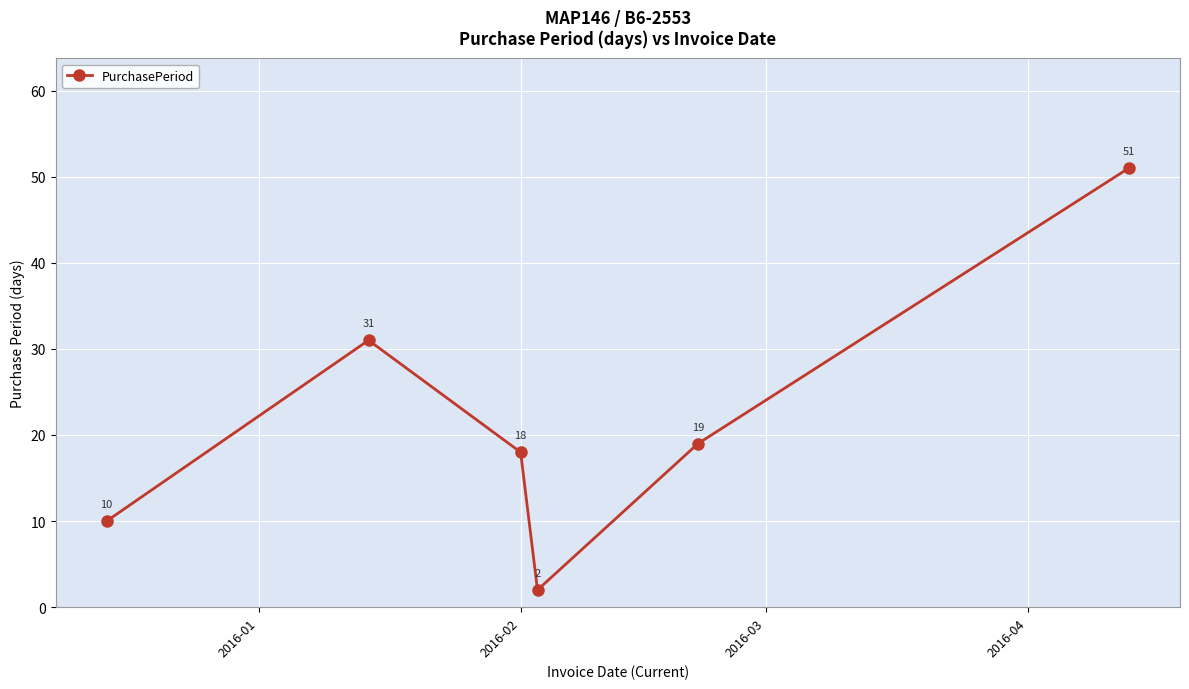

What is the difference between the maximum and minimum values?

49